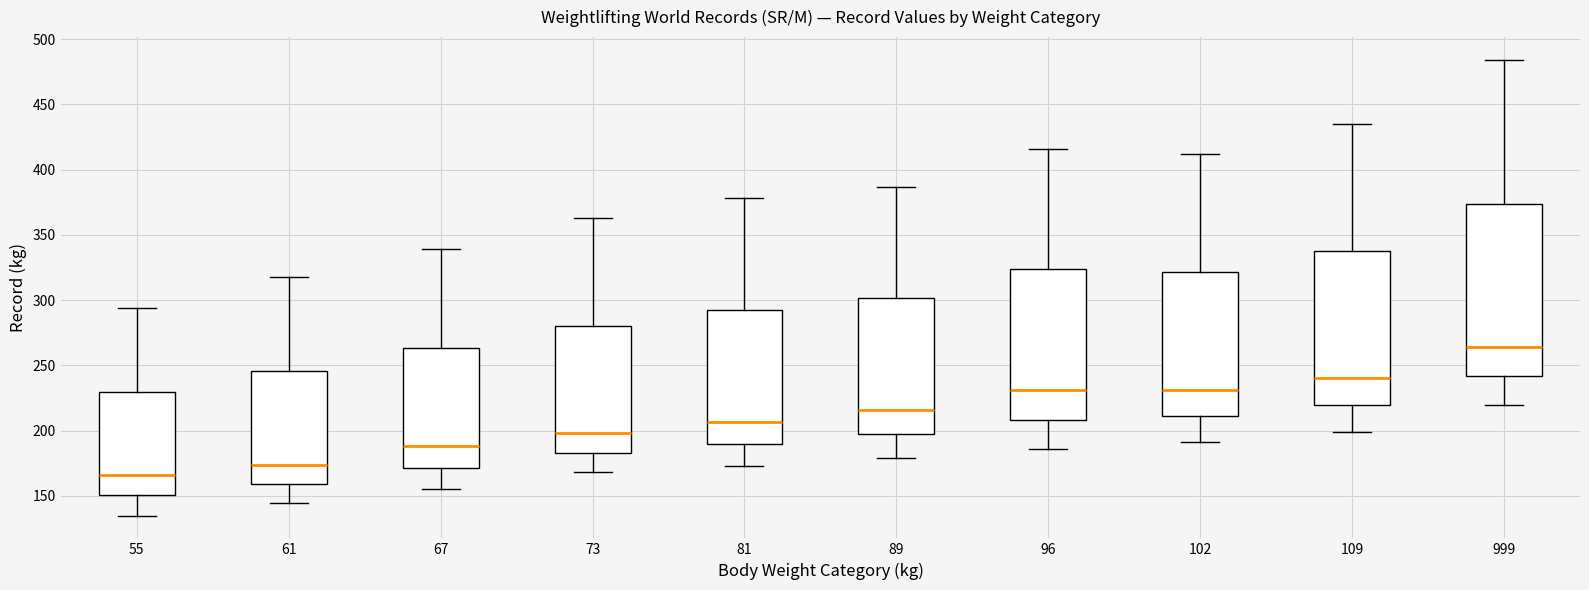

Reading left to right, read every box against the y-axis: the position of its median line, the range the box covers, and the ends of its whiskers. The values are not printed on the chart, so give them approximately, as read against the axis.

55: median 165, box 150 to 230, whiskers 135 to 295
61: median 175, box 160 to 245, whiskers 145 to 320
67: median 190, box 170 to 265, whiskers 155 to 340
73: median 200, box 185 to 280, whiskers 170 to 365
81: median 205, box 190 to 295, whiskers 175 to 380
89: median 215, box 200 to 300, whiskers 180 to 385
96: median 230, box 210 to 325, whiskers 185 to 415
102: median 230, box 210 to 320, whiskers 190 to 410
109: median 240, box 220 to 340, whiskers 200 to 435
999: median 265, box 240 to 375, whiskers 220 to 485